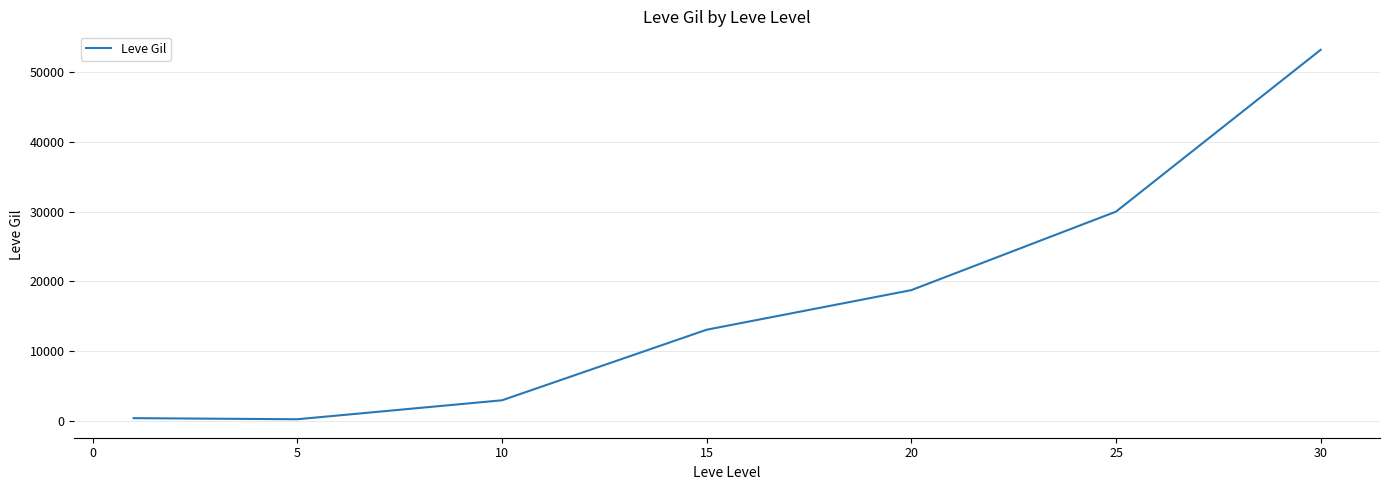

What is the difference between the second highest and minimum values?

29790.3